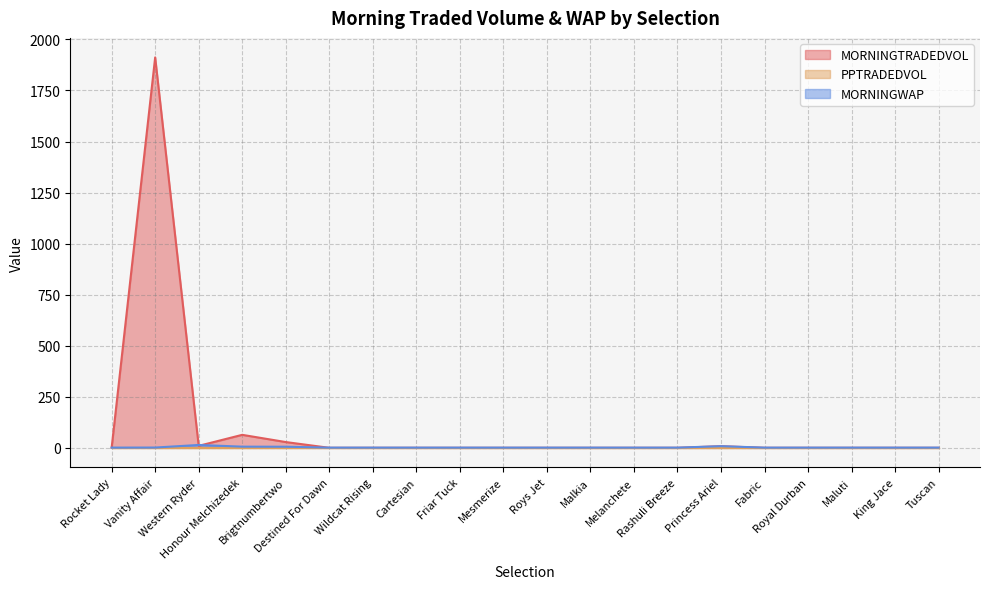

Does the chart display data point markers on the line(s)?

No